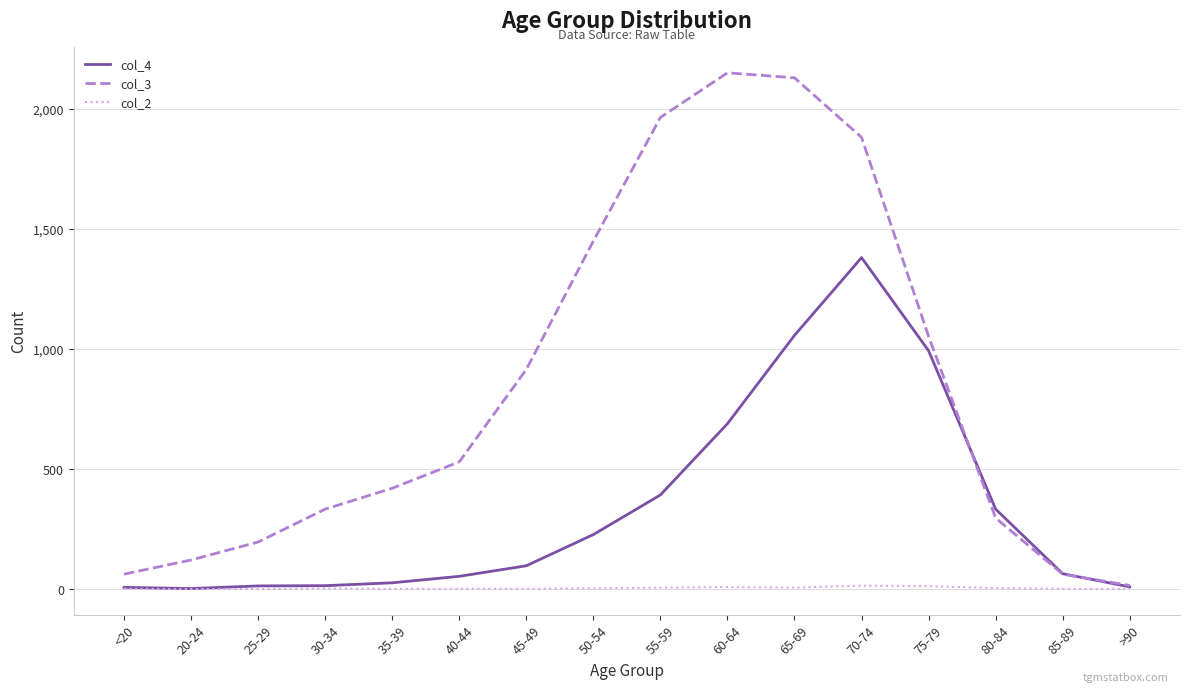

What is the sum of all col_2 values?

60